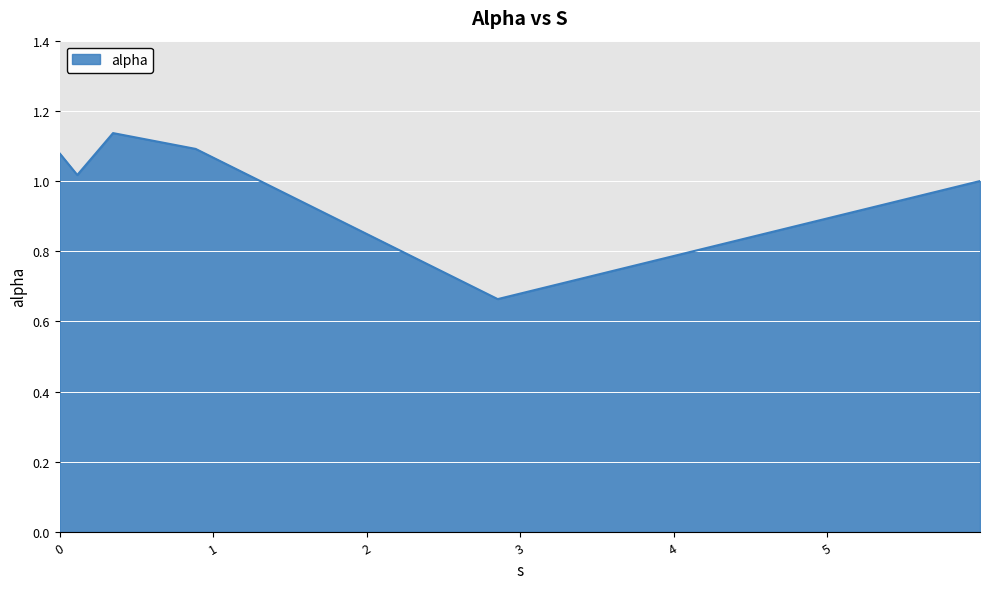

True or false: the data has more than 2 interior local peaks.

False